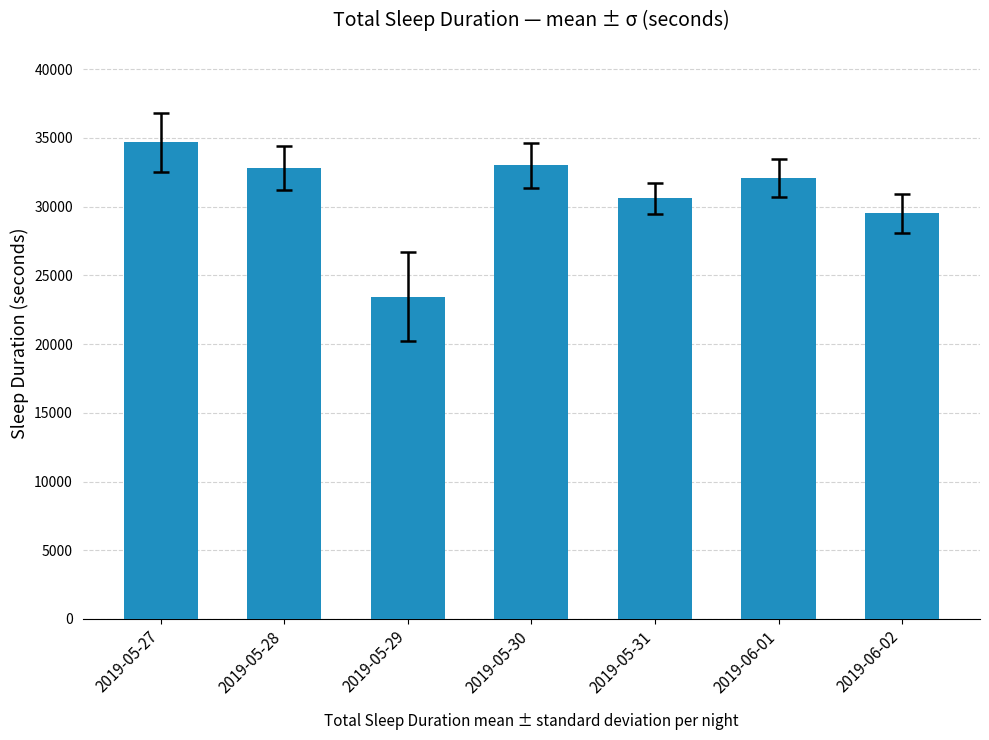

What is the sum of all values?

216150